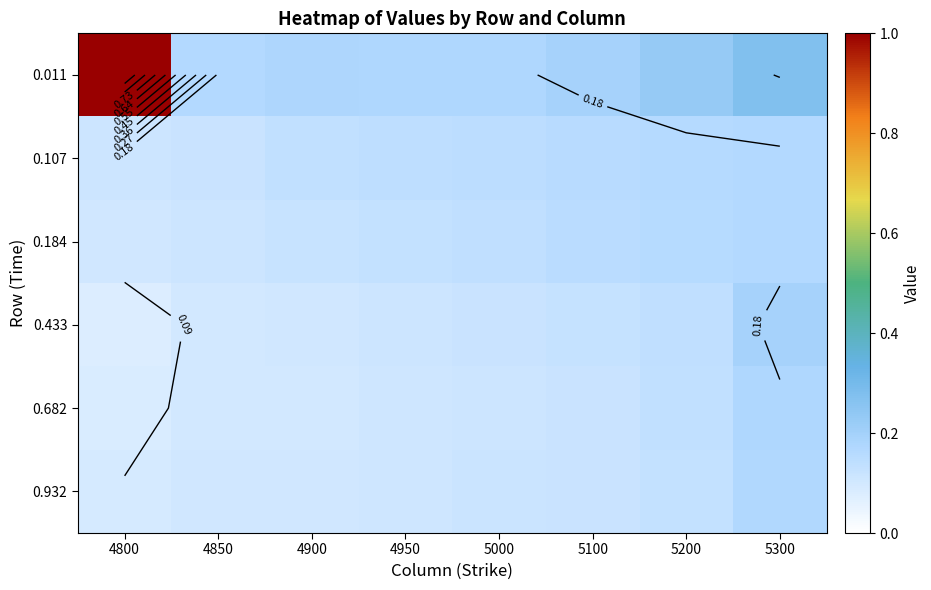

Which has a higher value, 5000 or 5300?

5300